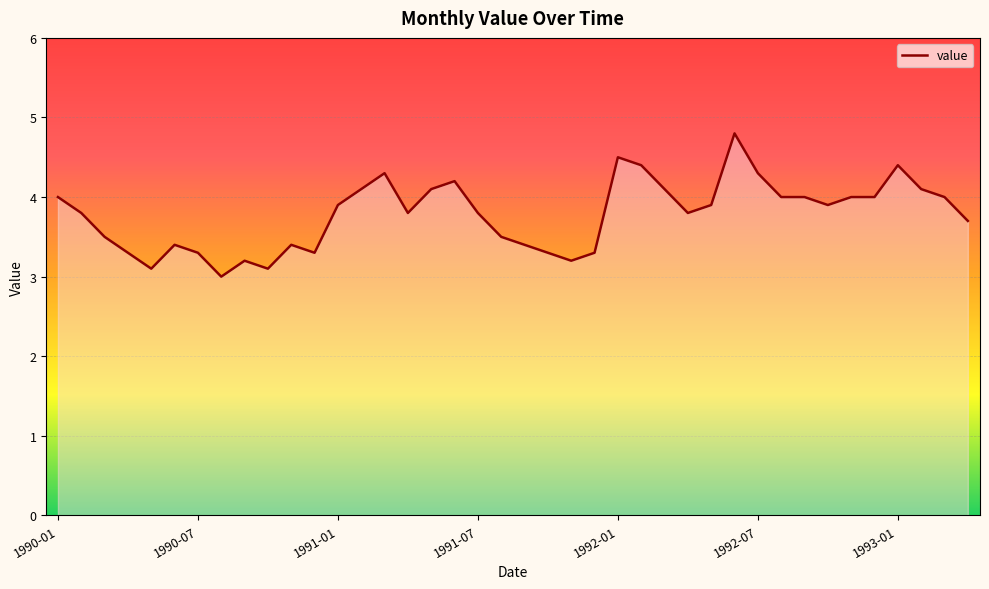

What is the greatest value displayed?

4.8